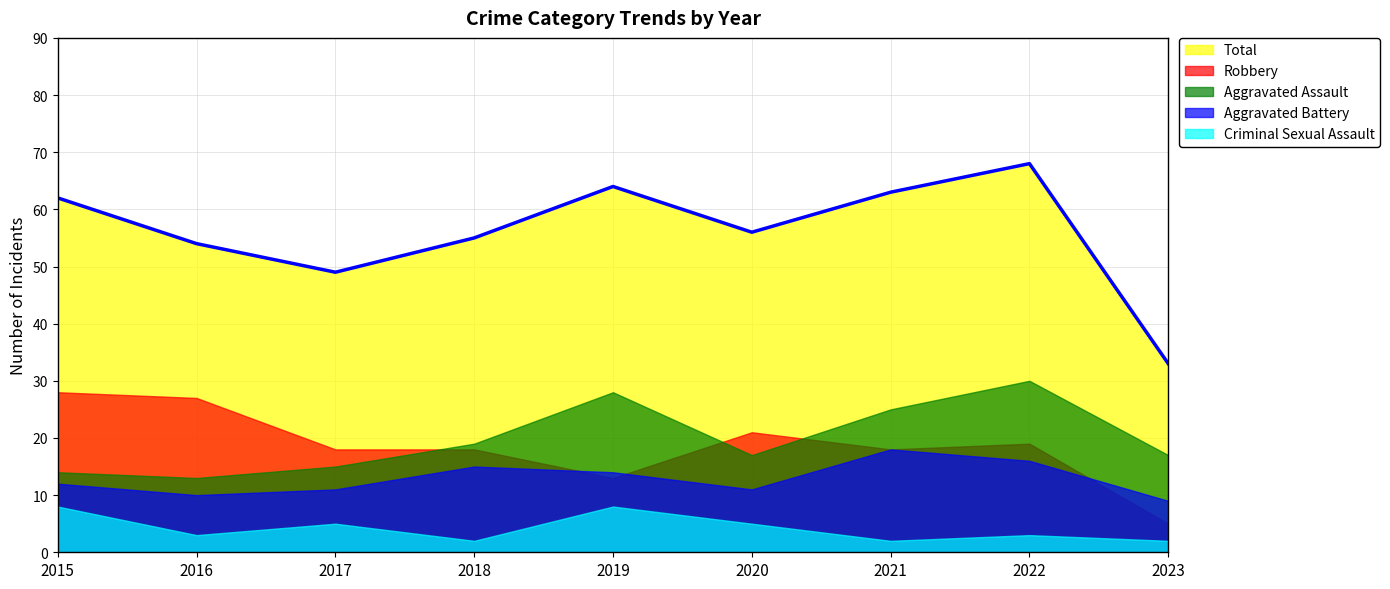

What is the difference between the highest and lowest values at 2022?

65